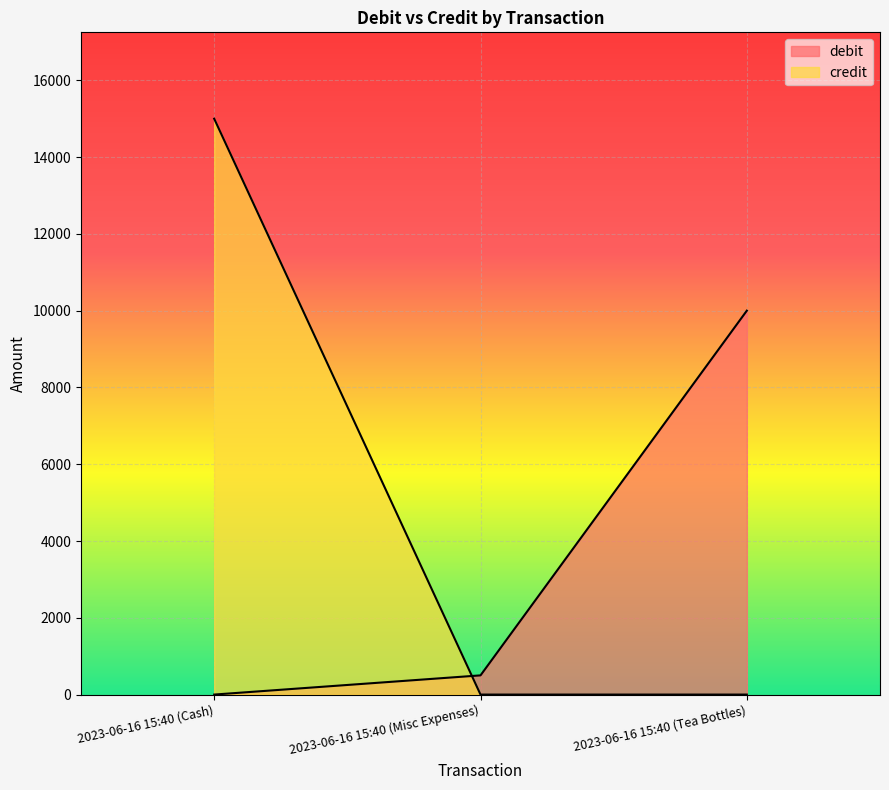

Where is credit nearest to the value 7500?

2023-06-16 15:40 (Cash)